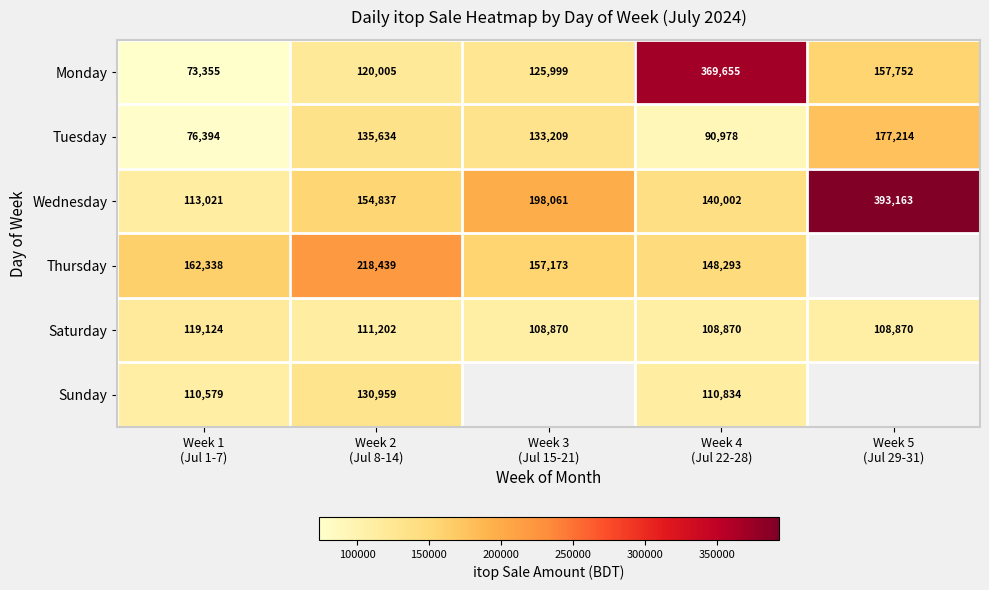

What is the maximum value for Wednesday?

393163